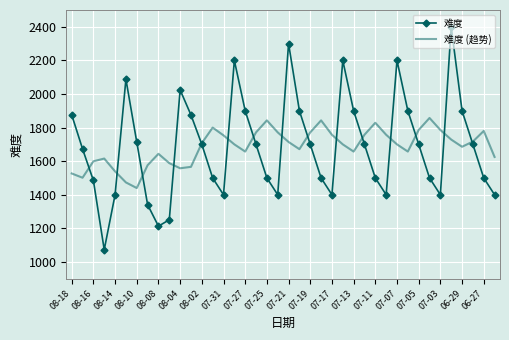

What is the maximum value shown in the chart?

2400.0